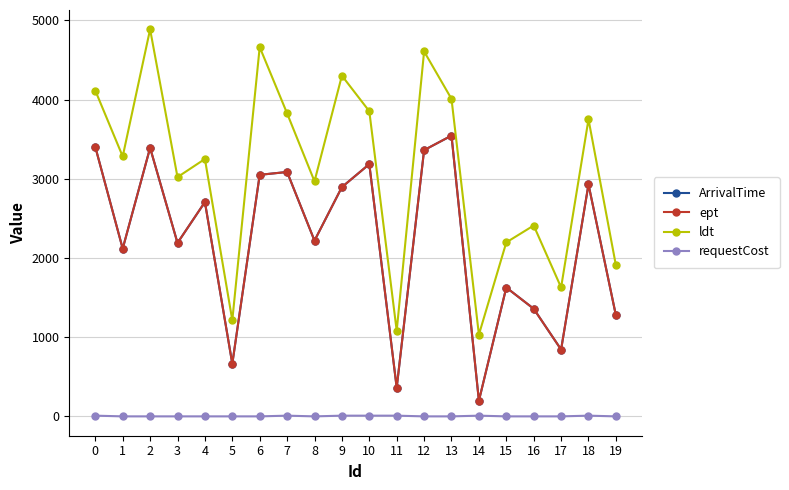

Reading right to left, what are all the values shown in this chart?

ArrivalTime: 1277	2930	845	1360	1628	198	3546	3363	363	3186	2896	2220	3087	3051	665	2707	2191	3392	2119	3403
ept: 1277	2930	845	1360	1628	198	3546	3363	363	3186	2896	2220	3087	3051	665	2707	2191	3392	2119	3403
ldt: 1909	3752	1629	2411	2198	1033	4010	4609	1082	3854	4303	2969	3827	4664	1214	3251	3022	4888	3283	4115
requestCost: 1	10	1	1	1	10	1	1	10	10	10	1	10	1	1	1	1	1	1	10